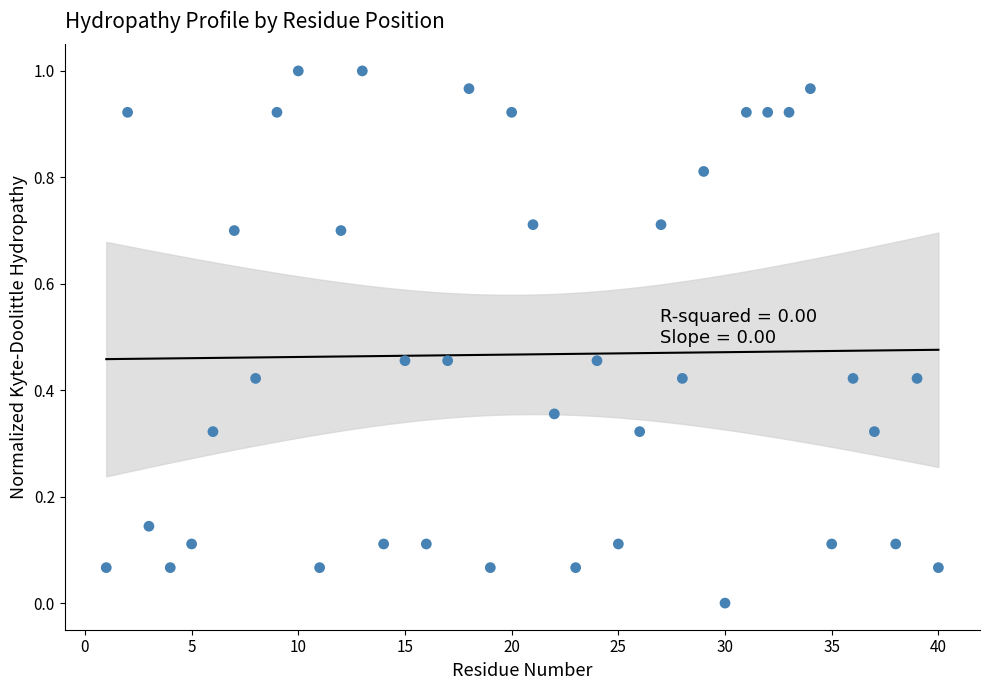

What is the range of X values (max minus min)?

39.0